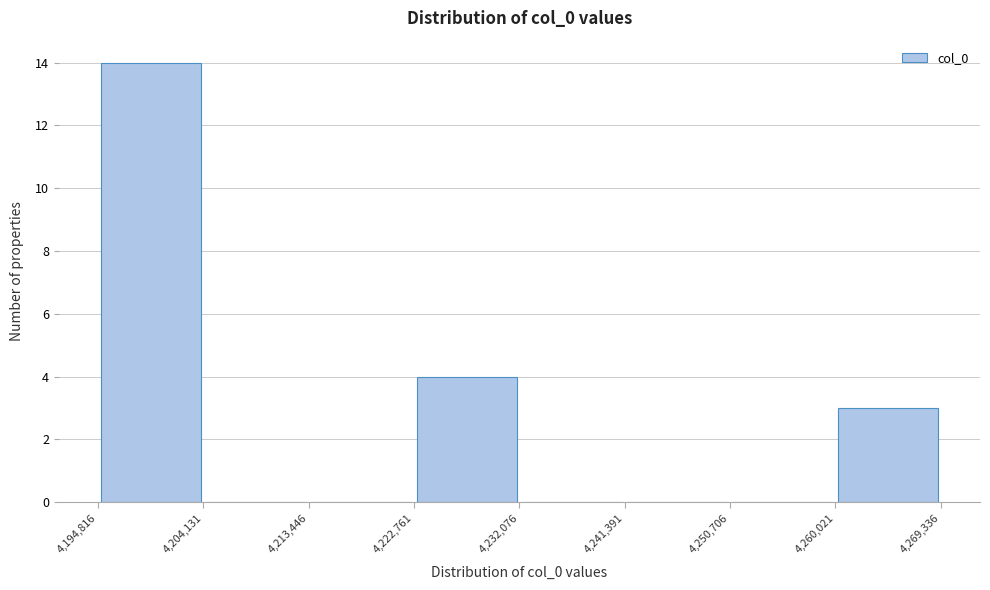

Reading left to right, list every bar in this chart as the range it spans on the x-axis followed by its height. The values are not printed on the chart, so give them approximately, as read against the axis.

4,194,816 to 4,204,131: 14
4,204,131 to 4,213,446: 0
4,213,446 to 4,222,761: 0
4,222,761 to 4,232,076: 4
4,232,076 to 4,241,391: 0
4,241,391 to 4,250,706: 0
4,250,706 to 4,260,021: 0
4,260,021 to 4,269,336: 3